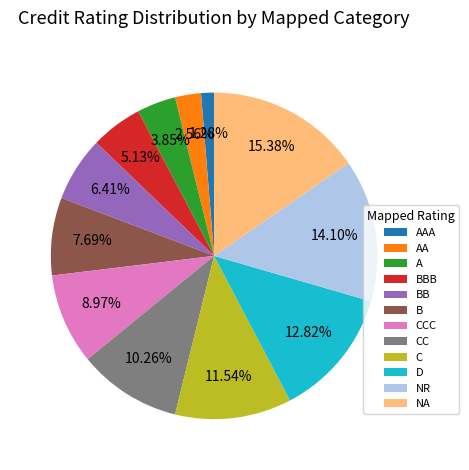

What percentage do C and AAA together represent?

12.8%